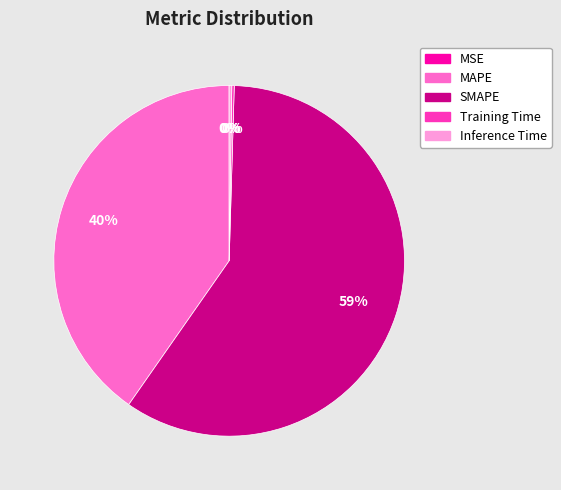

To the nearest percent, what is the combined percentage of SMAPE and MAPE?

100%